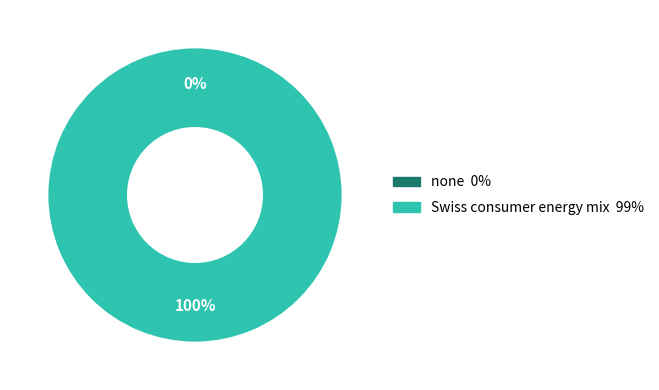

Rank the categories by value from highest to lowest.

Swiss consumer energy mix, none